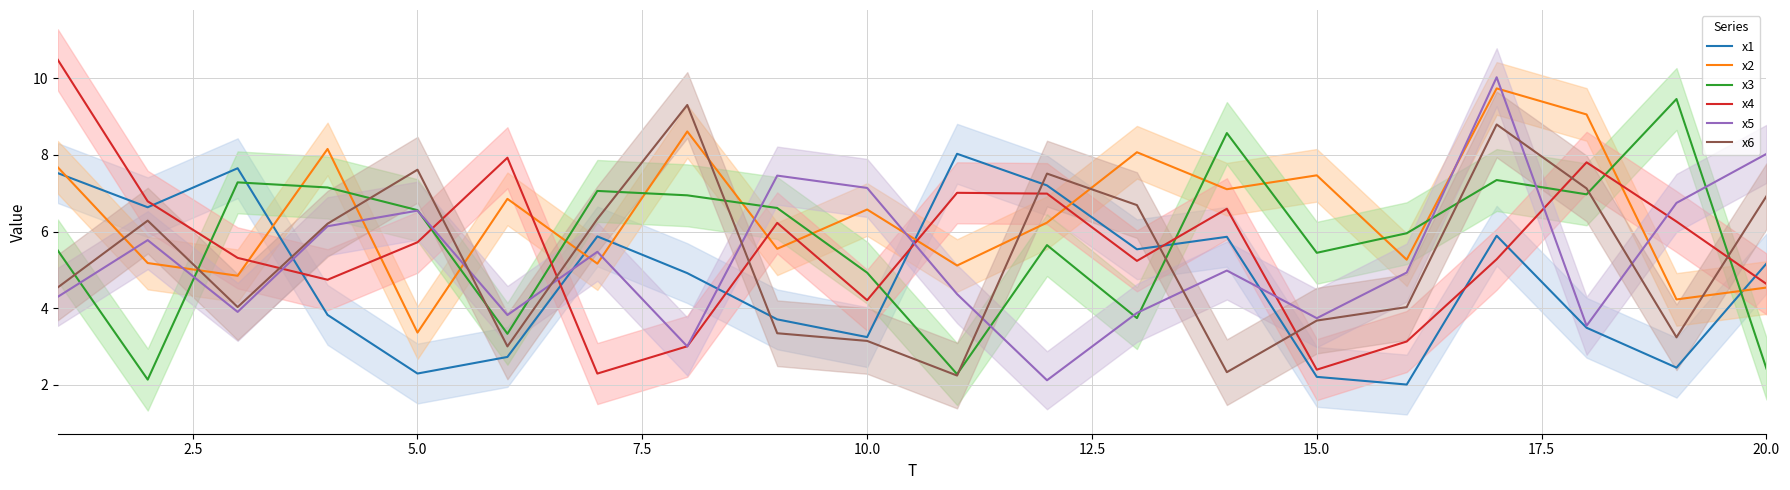

What is the difference between the maximum and minimum values in the x6 series?

7.1